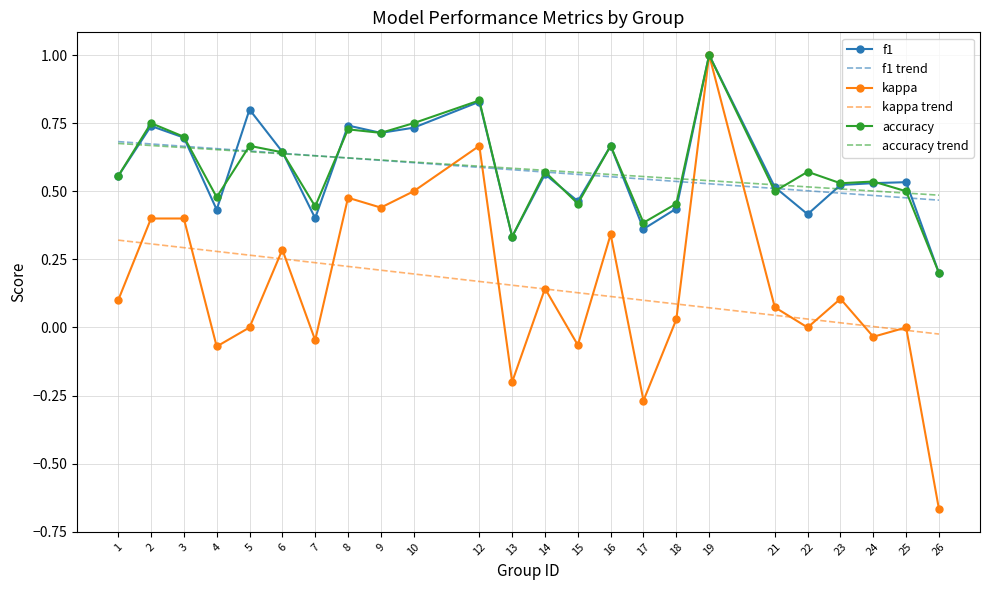

Which category has the highest value across all series?

19